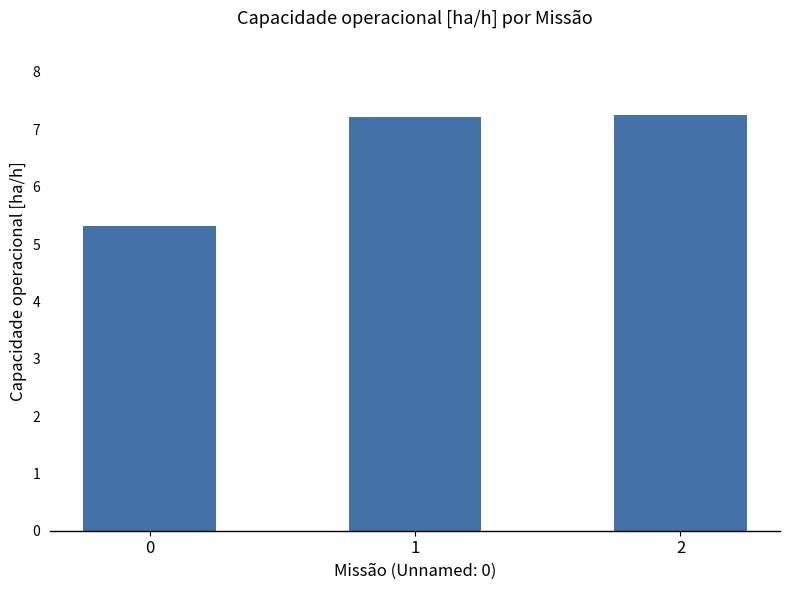

Reading left to right, extract all data points from this chart.

0=5.3	1=7.2	2=7.2